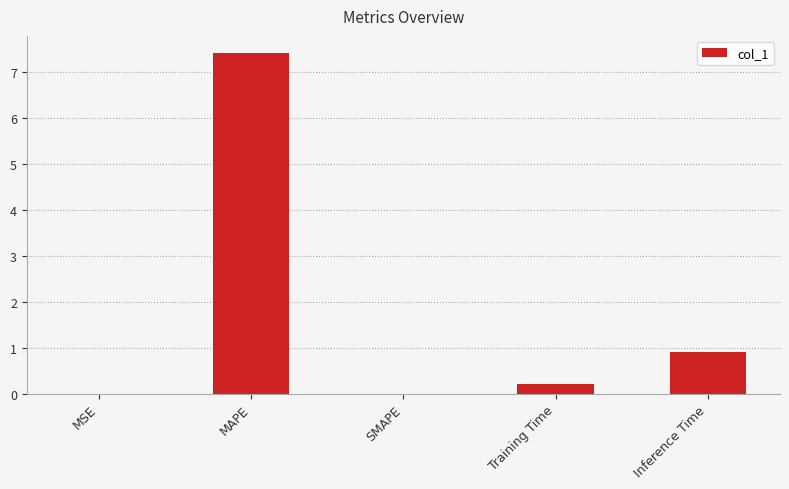

Which label corresponds to the largest value in the chart?

MAPE